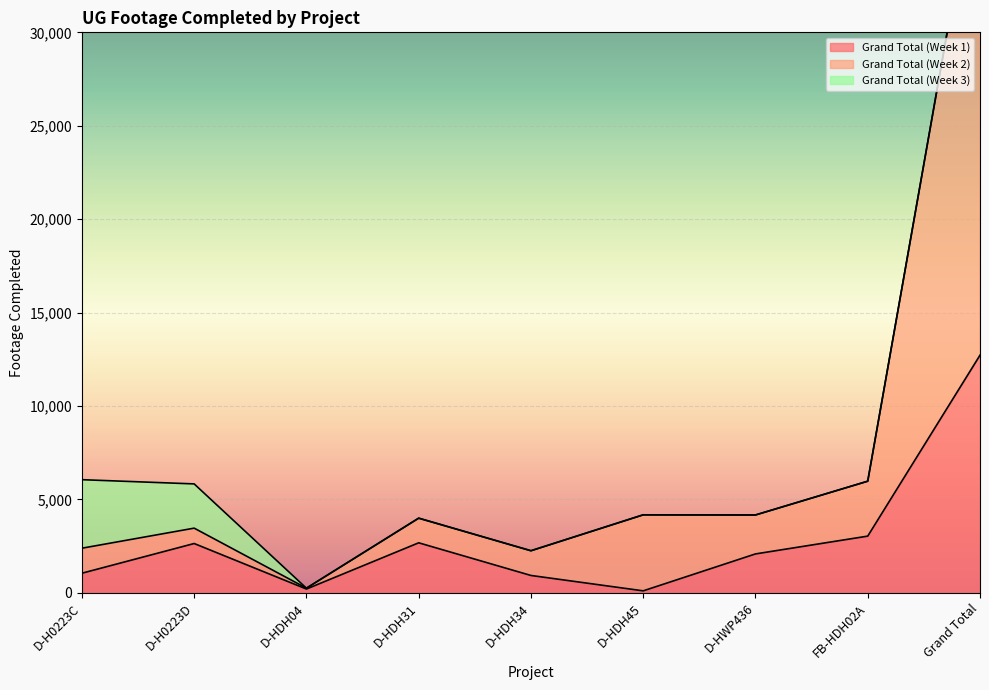

Read the Grand Total (Week 2) value at D-H0223D, to the nearest 10.

3460